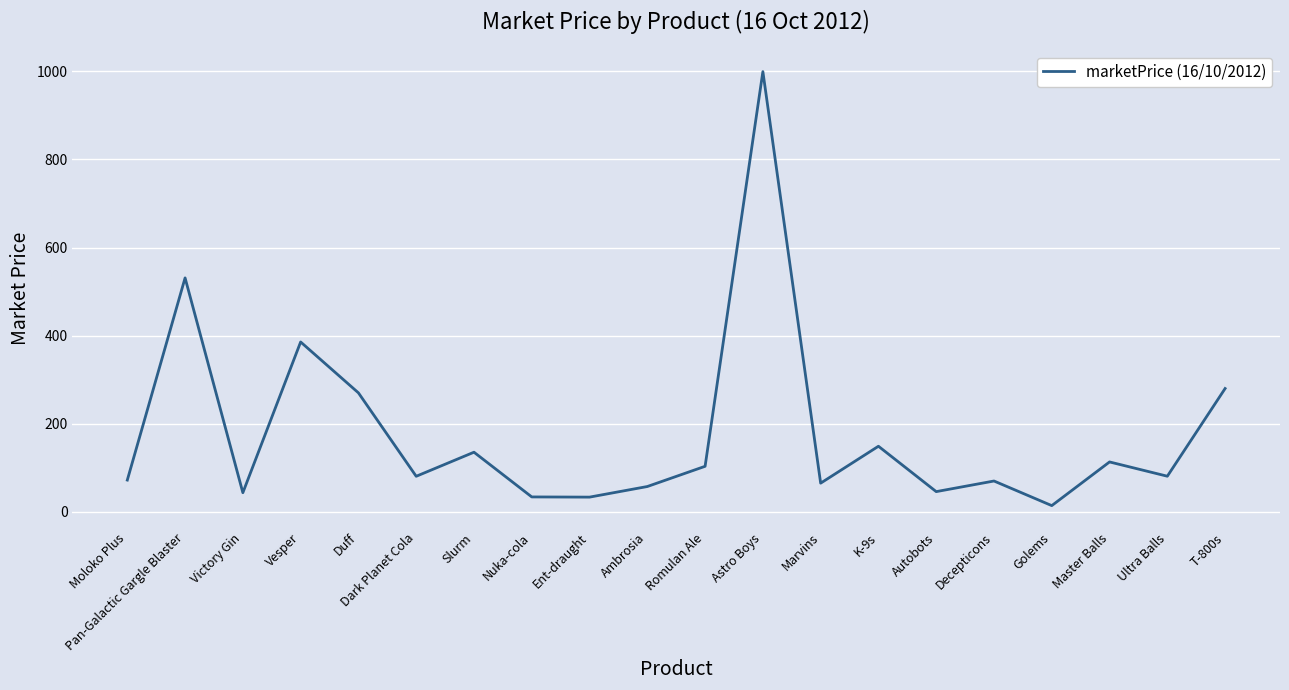

How many values are below 81?

10